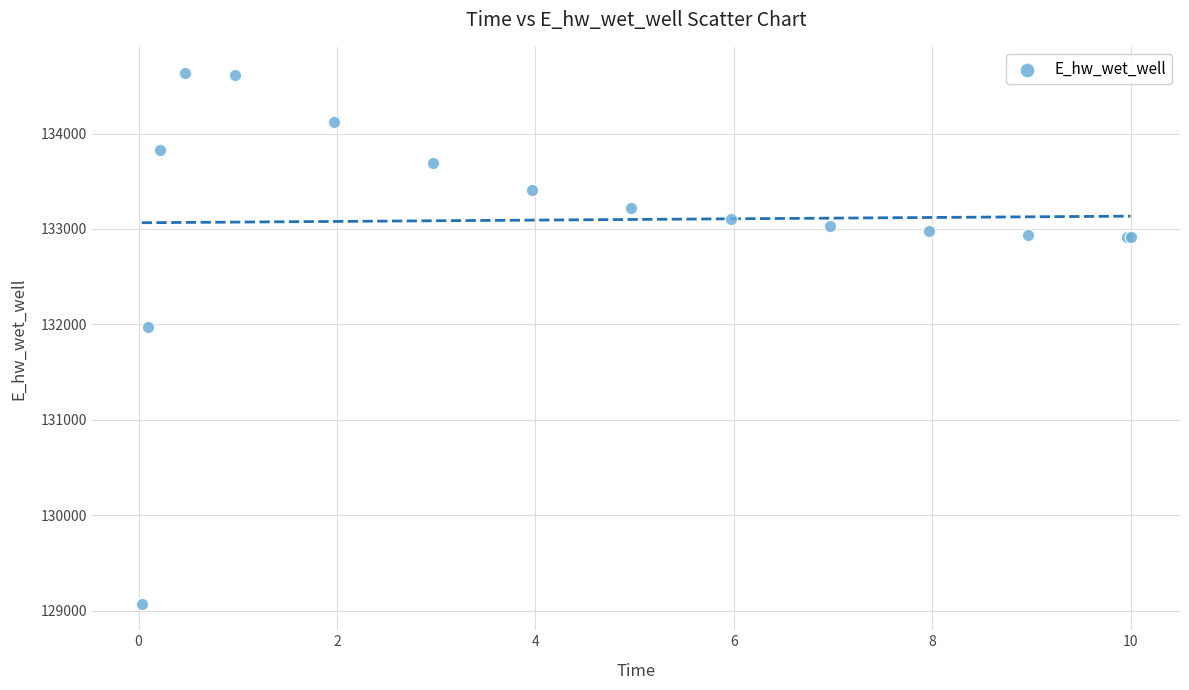

What Y value in the scatter plot is closest to 131851?

131971.9